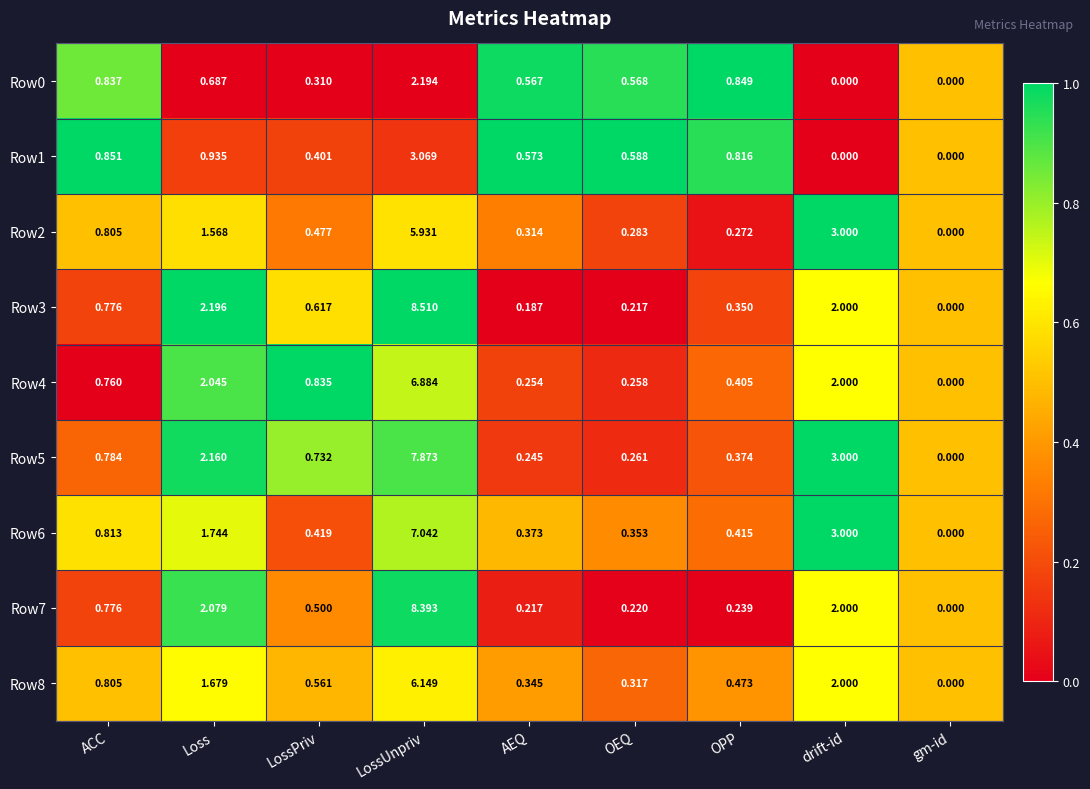

Which label corresponds to the largest value in the chart?

LossUnpriv